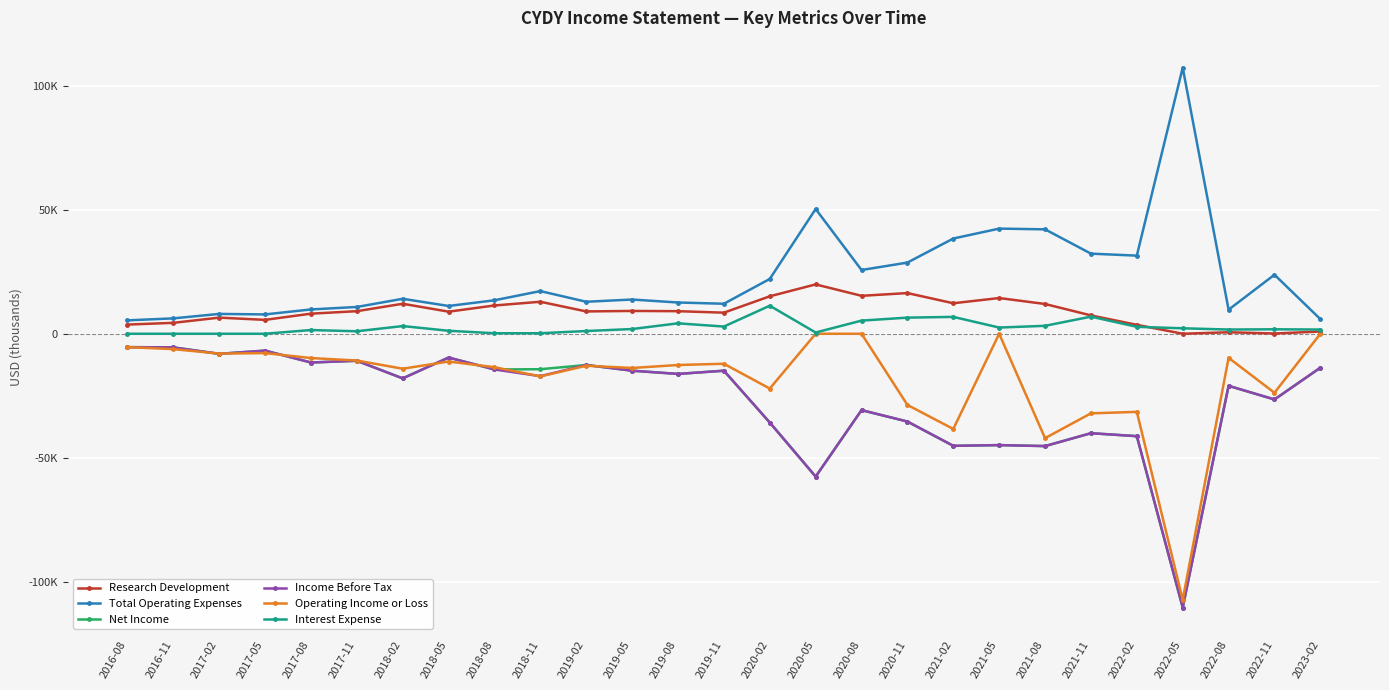

At which category does the chart reach its minimum across all series?

2022-05